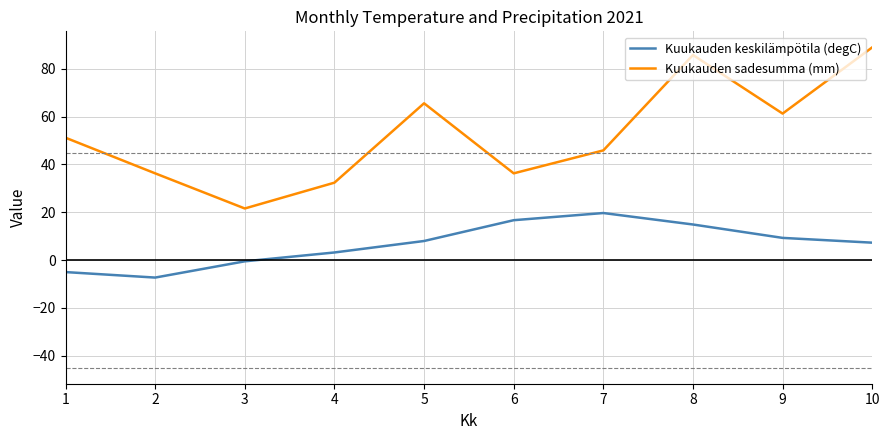

What is the difference between the Kuukauden keskilämpötila (degC) values at 9 and 4?

6.1